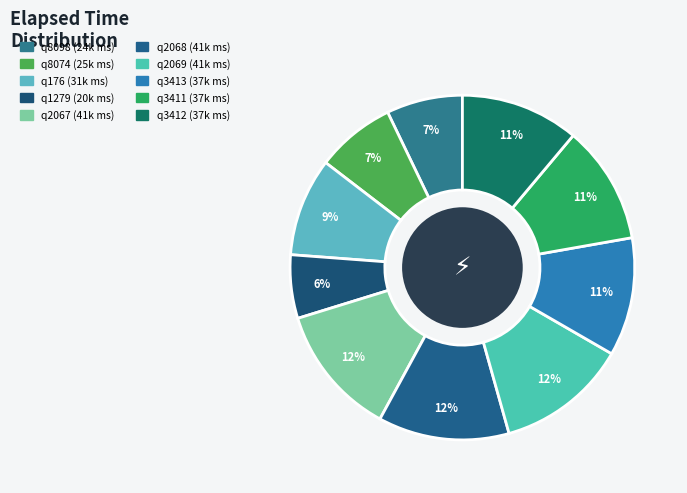

Does q2069 account for over 50% of the chart?

No